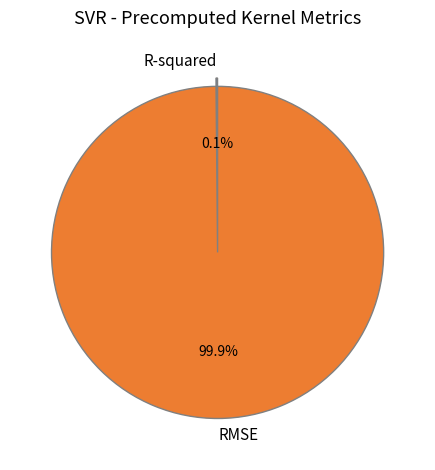

What percentage is NOT represented by RMSE?

0.1%